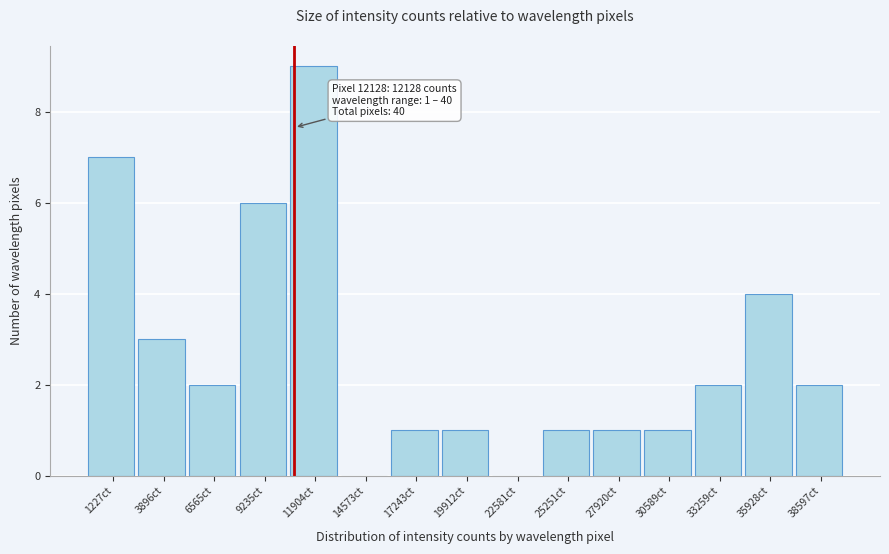

Reading right to left, what are all the values shown in this chart?

38597ct=2	35928ct=4	33259ct=2	30589ct=1	27920ct=1	25251ct=1	22581ct=0	19912ct=1	17243ct=1	14573ct=0	11904ct=9	9235ct=6	6565ct=2	3896ct=3	1227ct=7